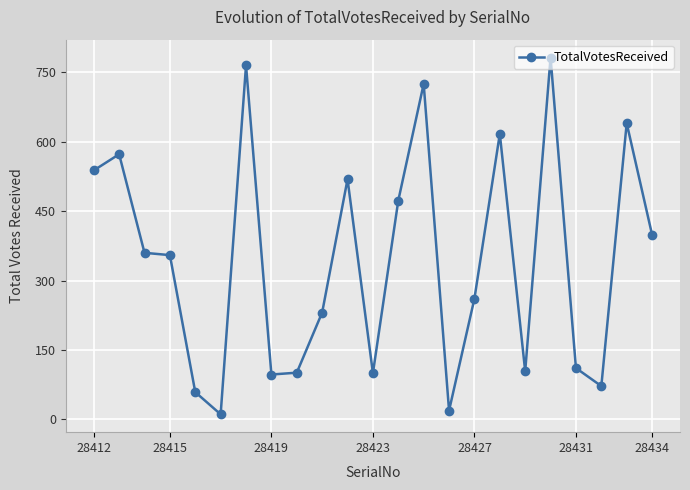

What is the greatest value displayed?

782